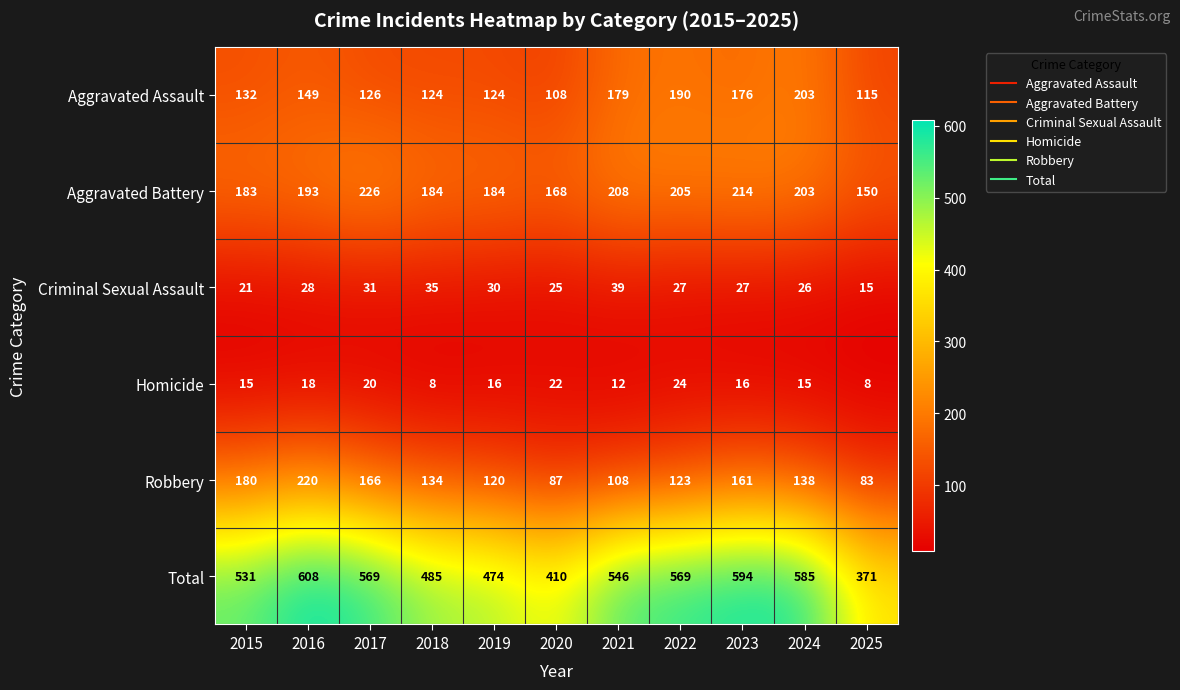

What is the sum of all Total values?

5742